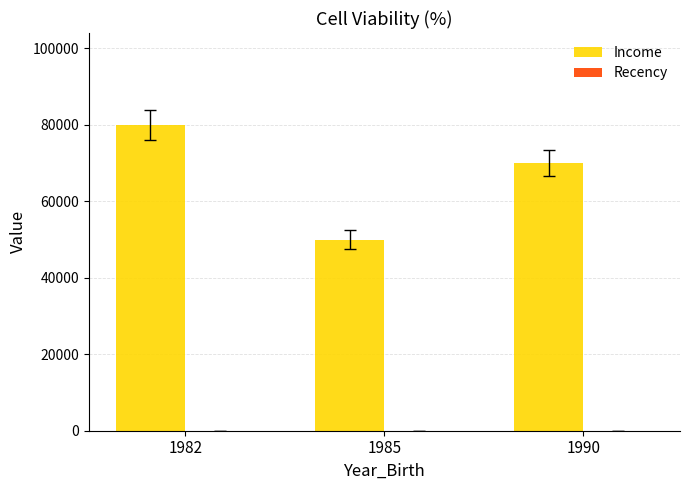

Which series changed the most between 1982 and 1985?

Income